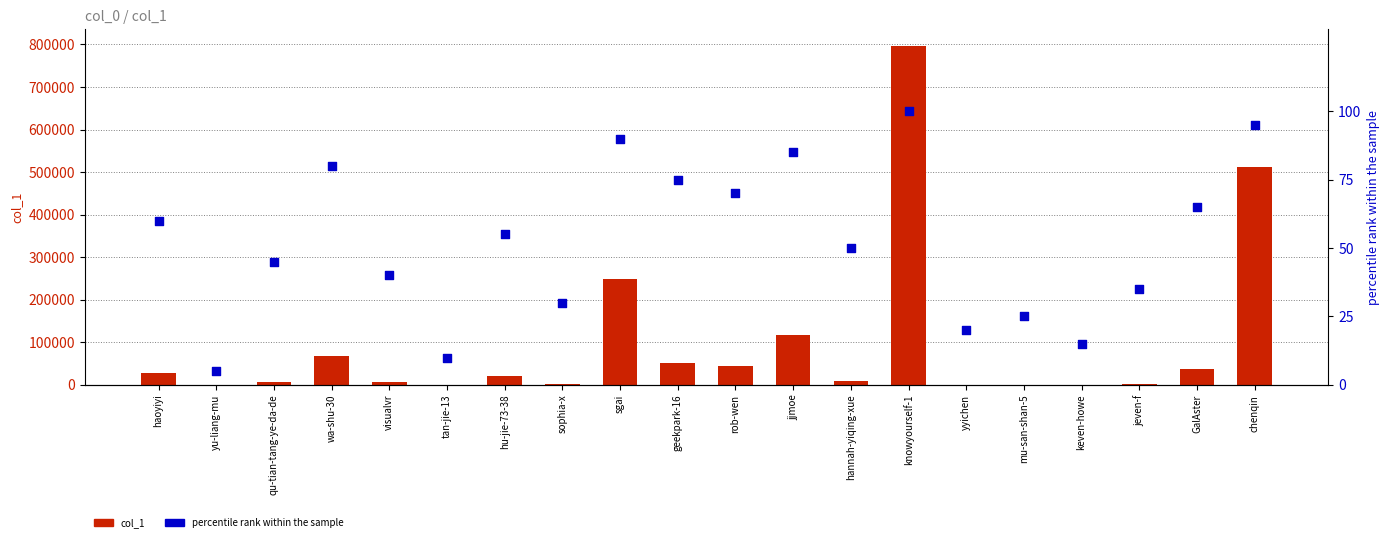

Which series contains the lowest Y value?

col_1